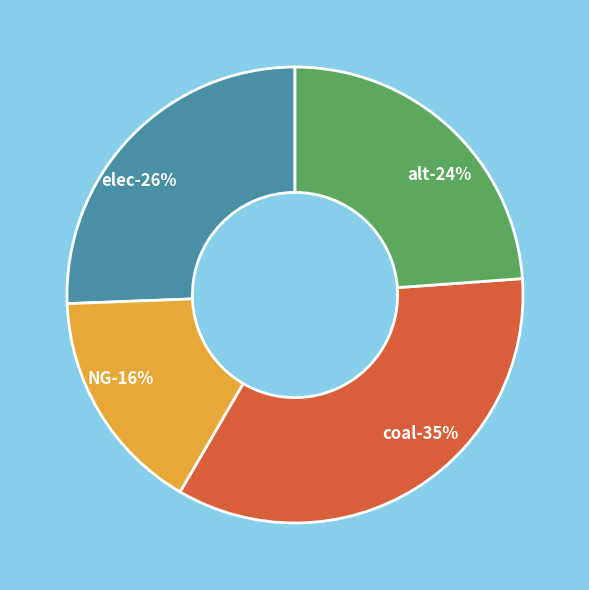

How many segments does this pie chart have?

4